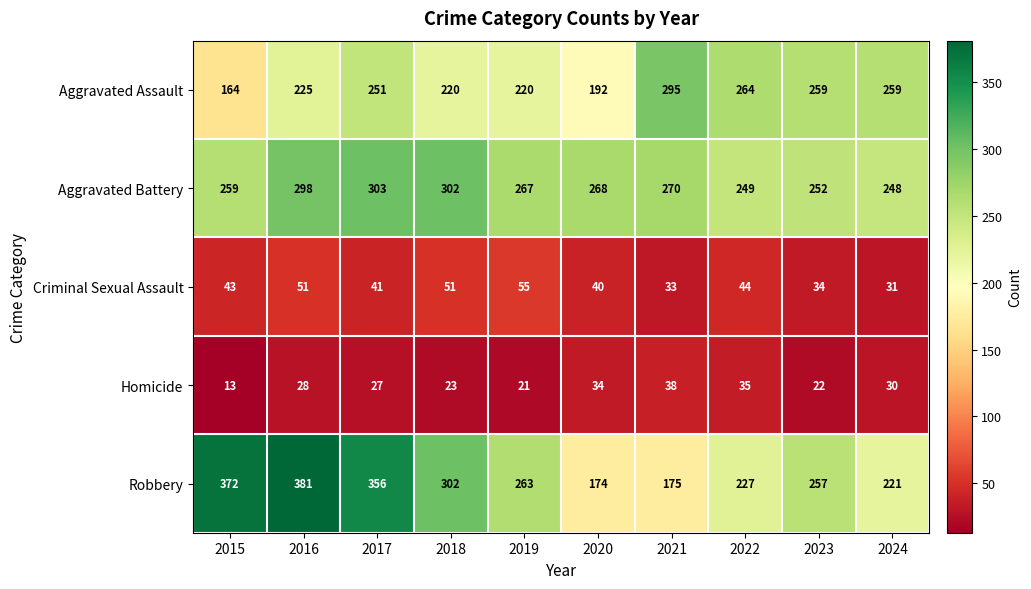

What is the total value across all series at 2022?

819